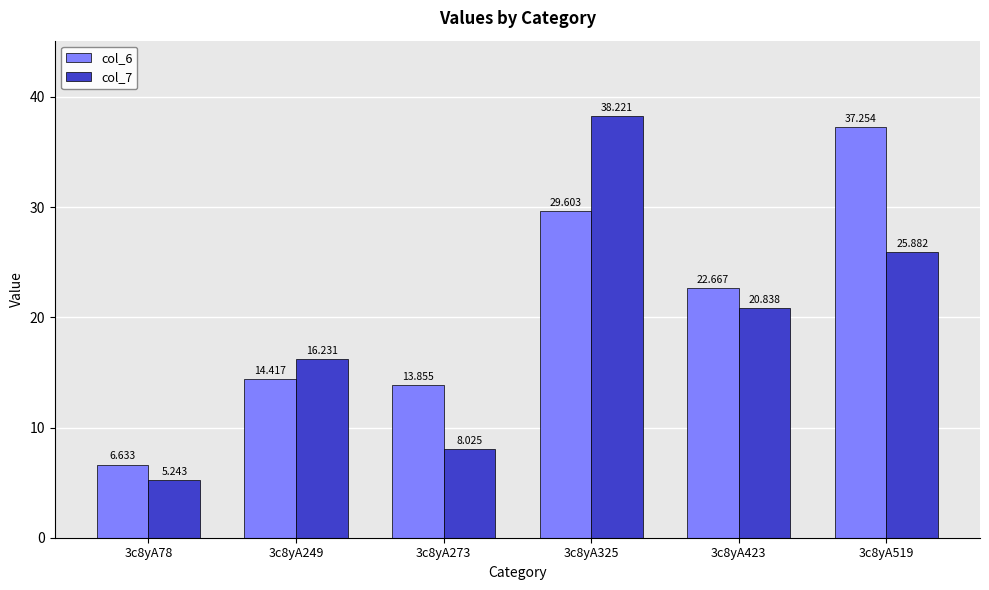

What are all the series names shown in the legend?

col_6, col_7